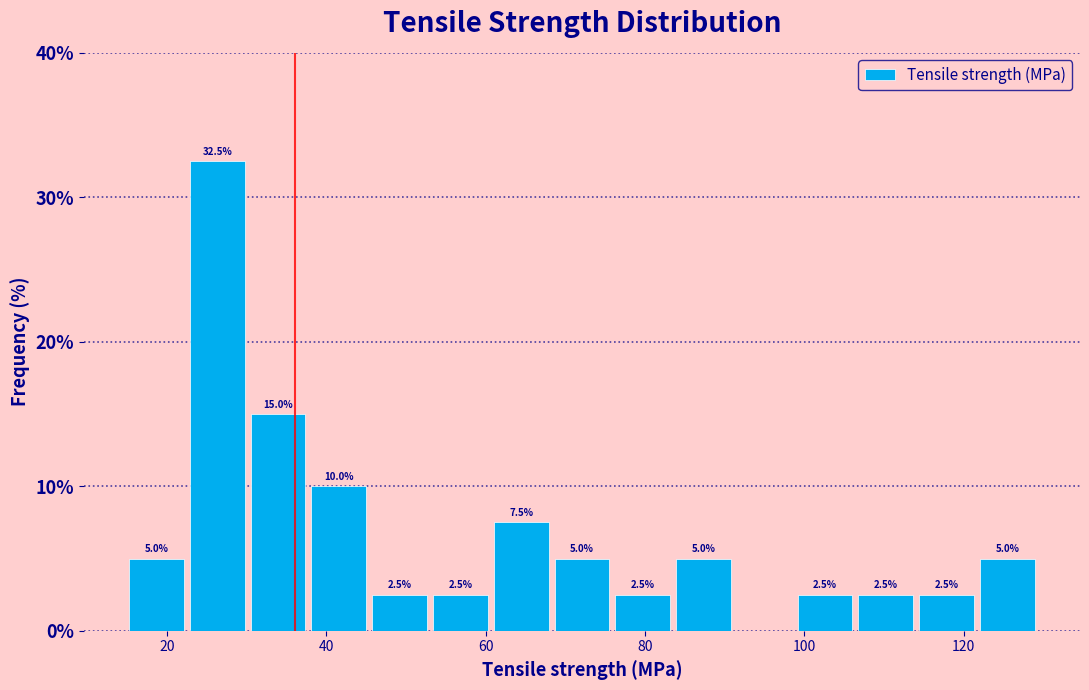

Around what value on the x-axis is the tallest bar? Give the approximate position of its centre, as read against the axis.

26